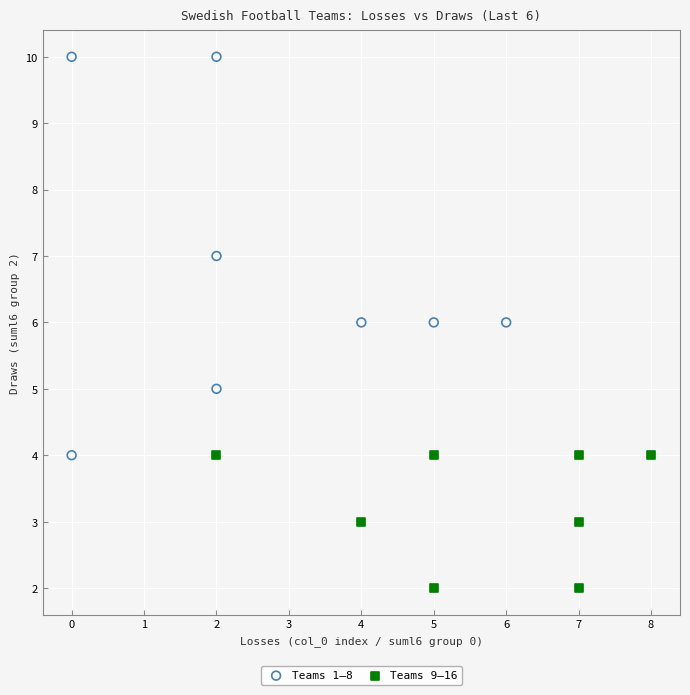

Which series has the largest Y range (max minus min)?

Teams 1–8